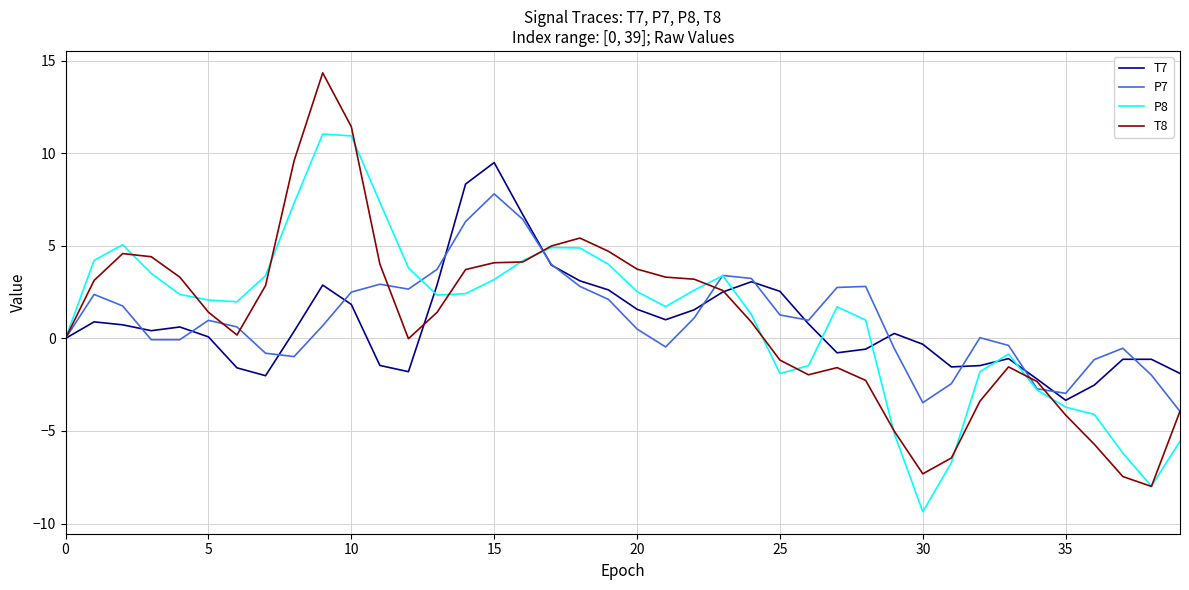

What is the difference between the maximum and second lowest values in the P7 series?

11.3